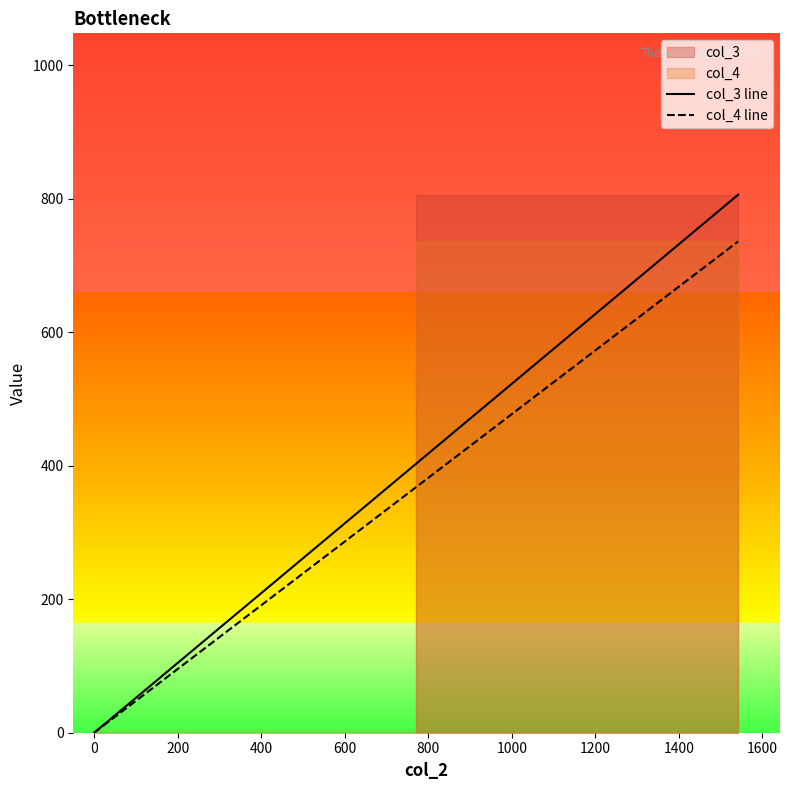

Which has a higher value, 1000 or −200?

1000